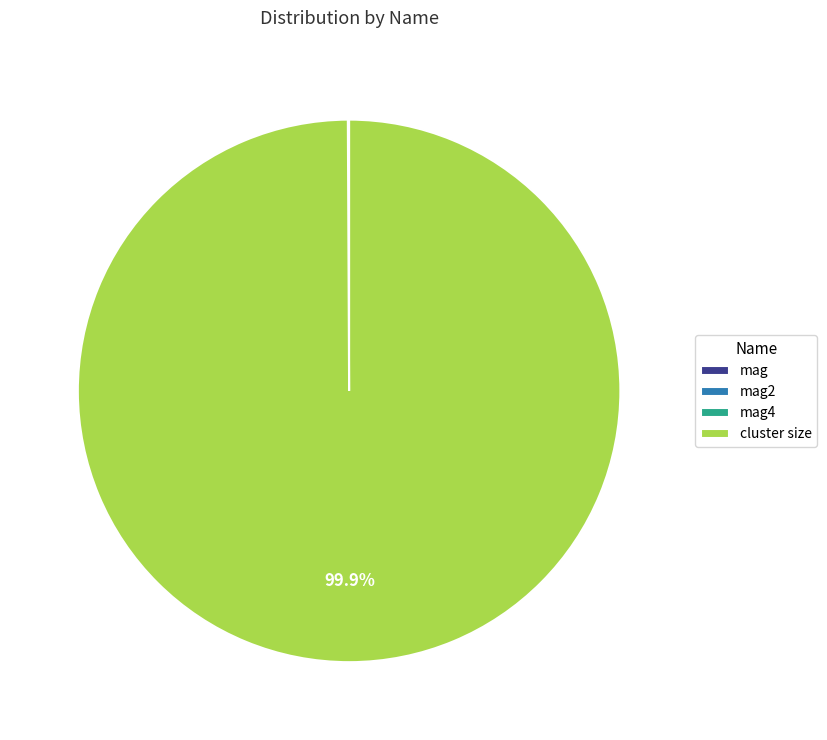

Is there any slice that represents more than half of the pie?

Yes